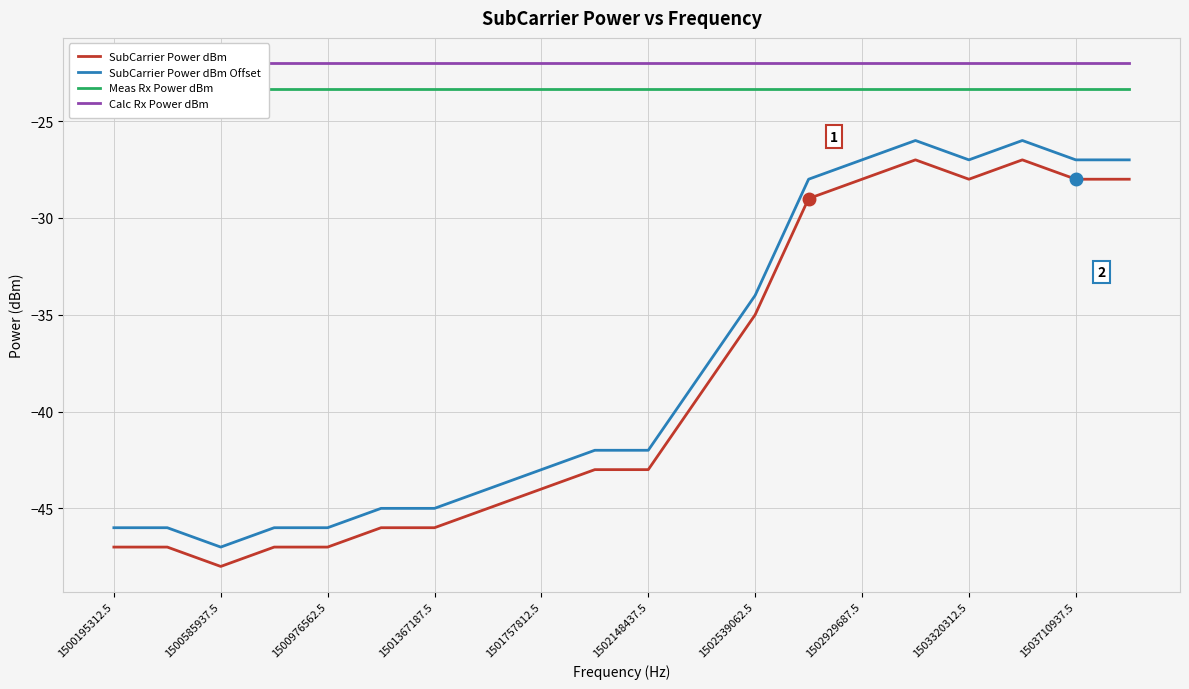

True or false: SubCarrier Power dBm and SubCarrier Power dBm Offset intersect in this chart.

False